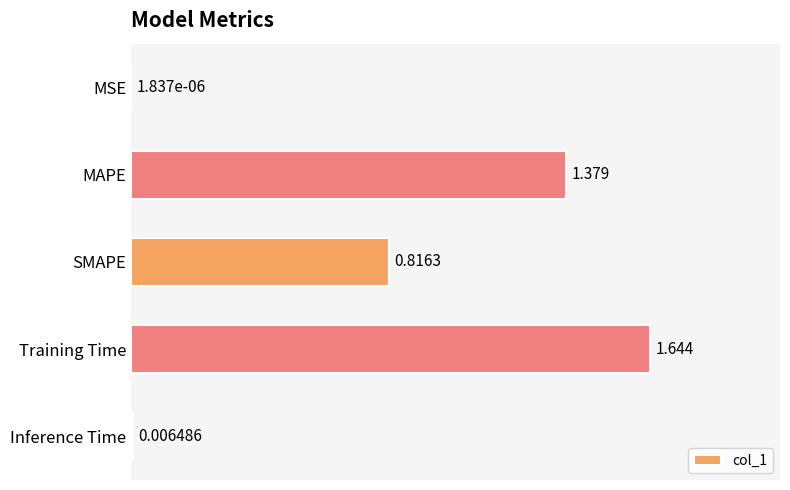

At which label is the value closest to 0?

MSE